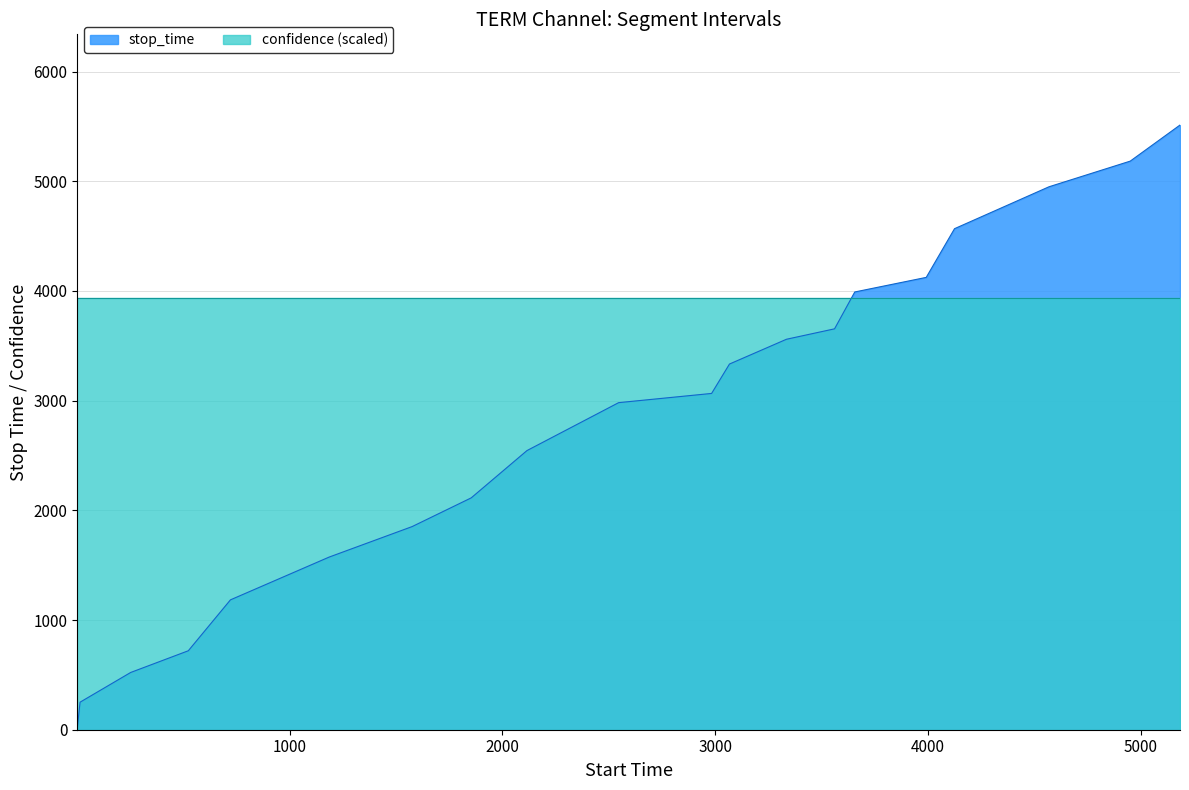

Which series has the widest spread of values?

stop_time